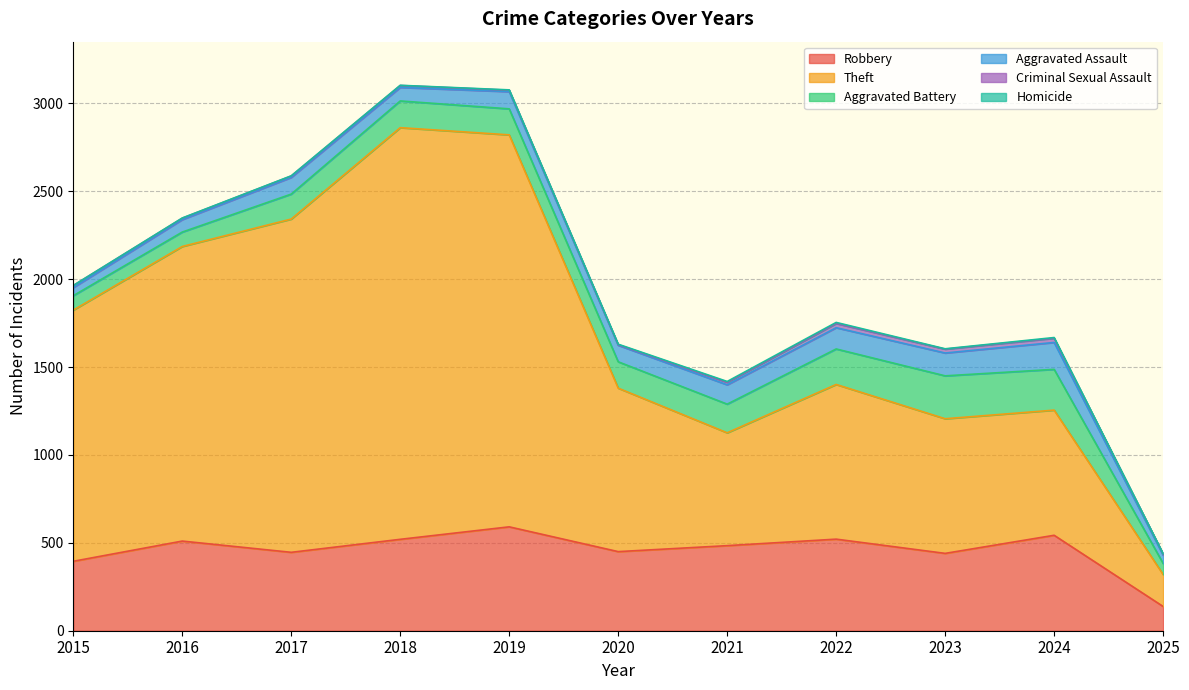

How many interior local valleys does the Aggravated Battery series have?

1